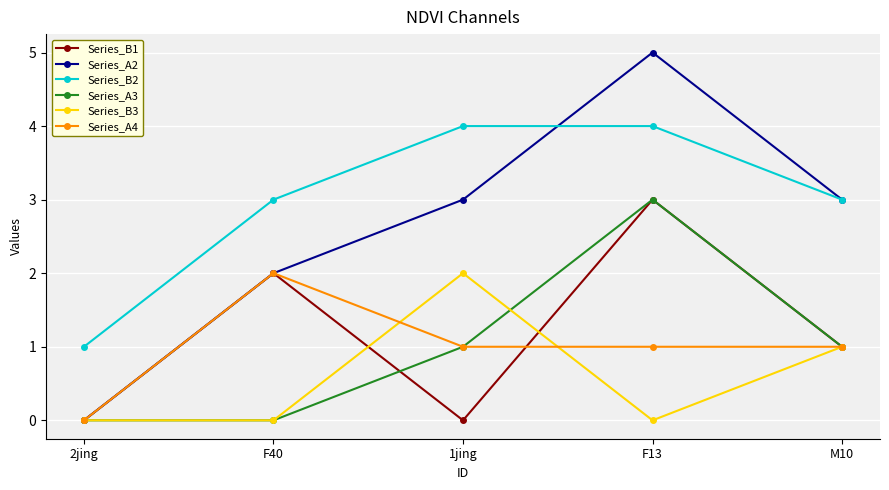

Between 2jing and M10, which series saw the biggest shift?

Series_A2